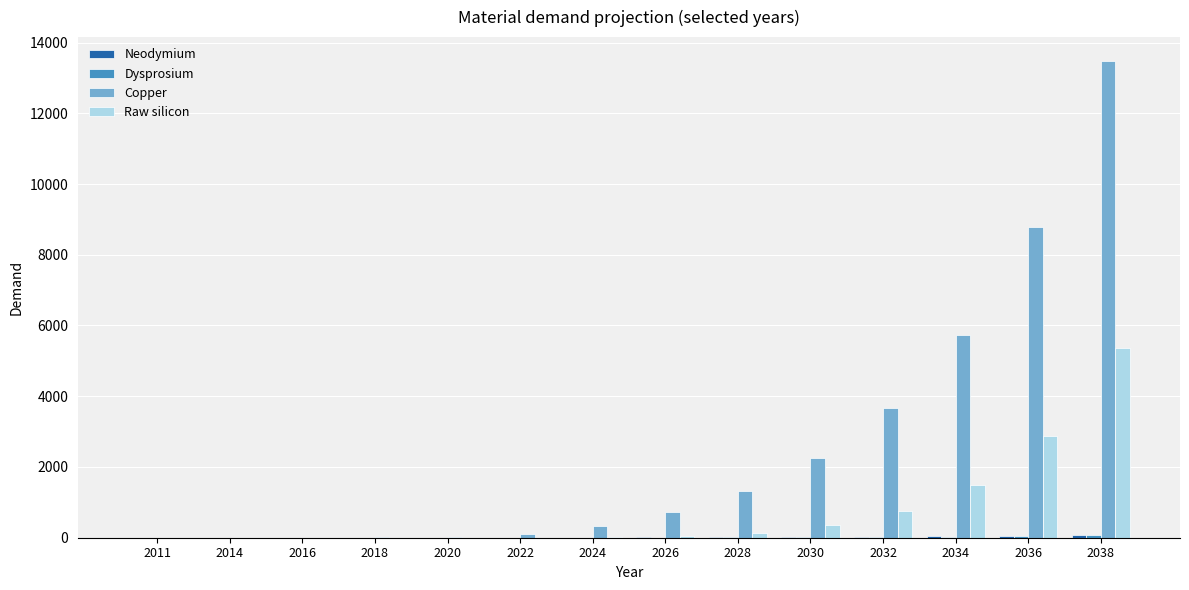

Is it true that Copper equals 101.5 at 2022?

True